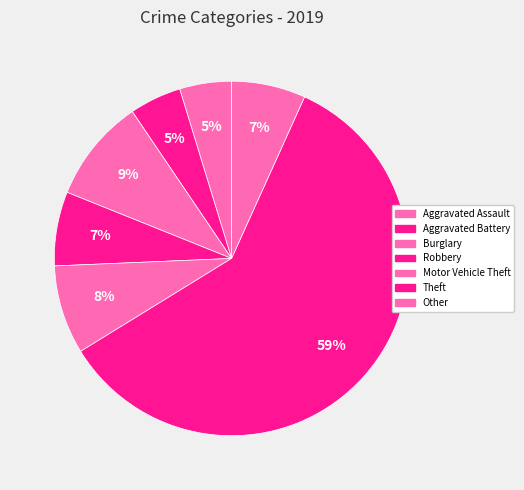

How many slices are in this pie chart?

7